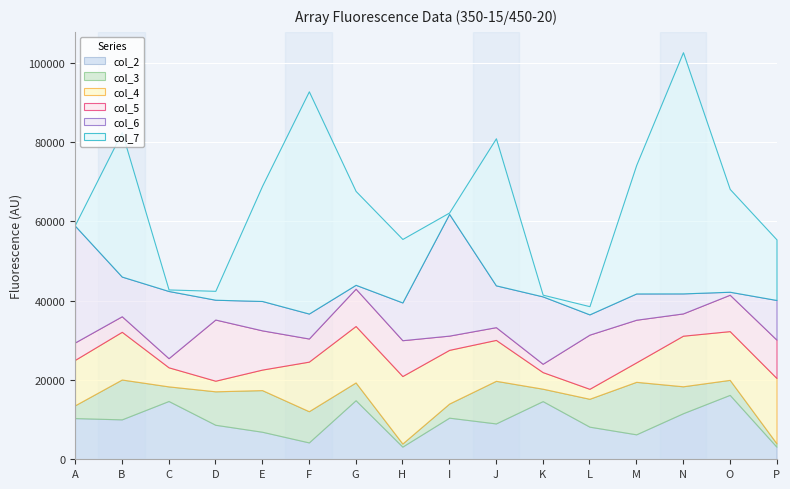

Which series changed the most between C and L?

col_6